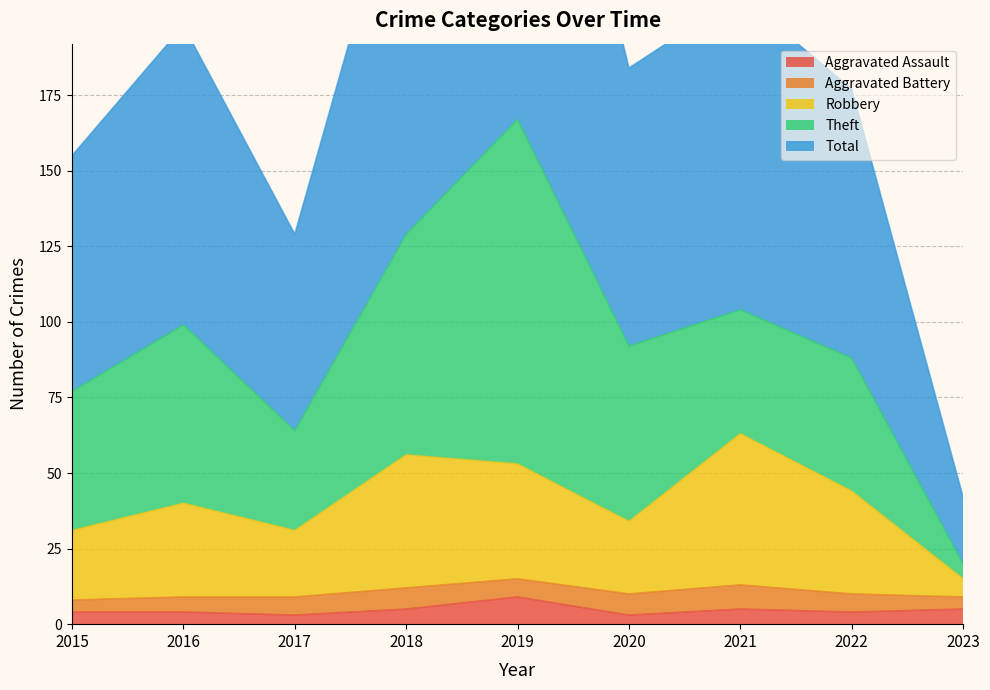

True or false: Total and Robbery cross at least once.

False